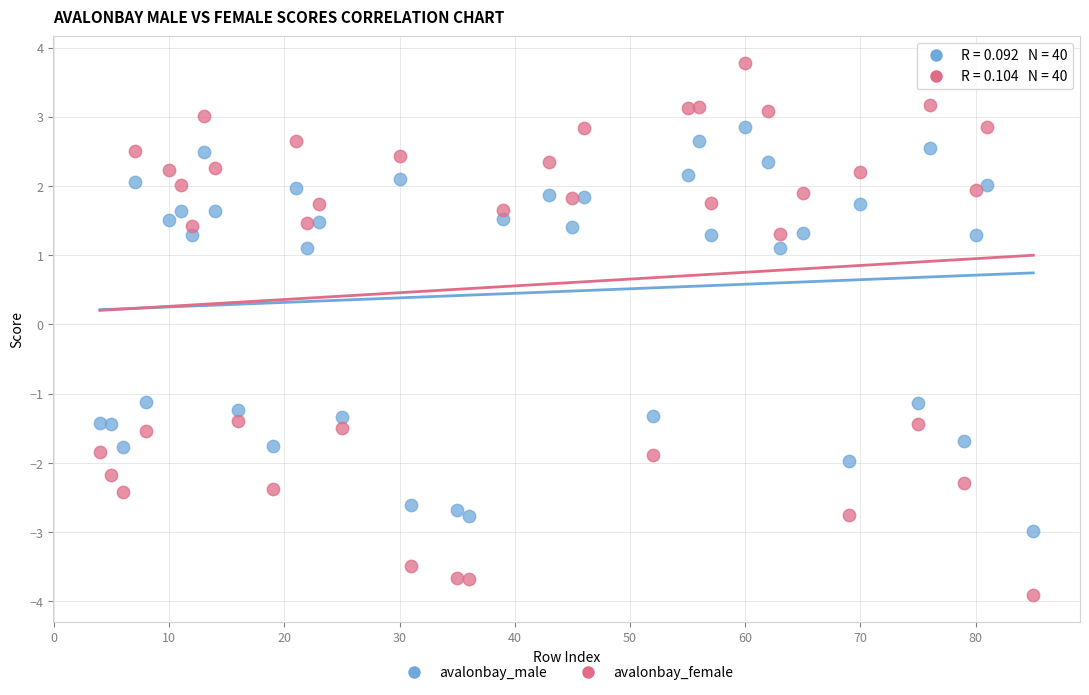

Which series contains the lowest Y value?

avalonbay_female